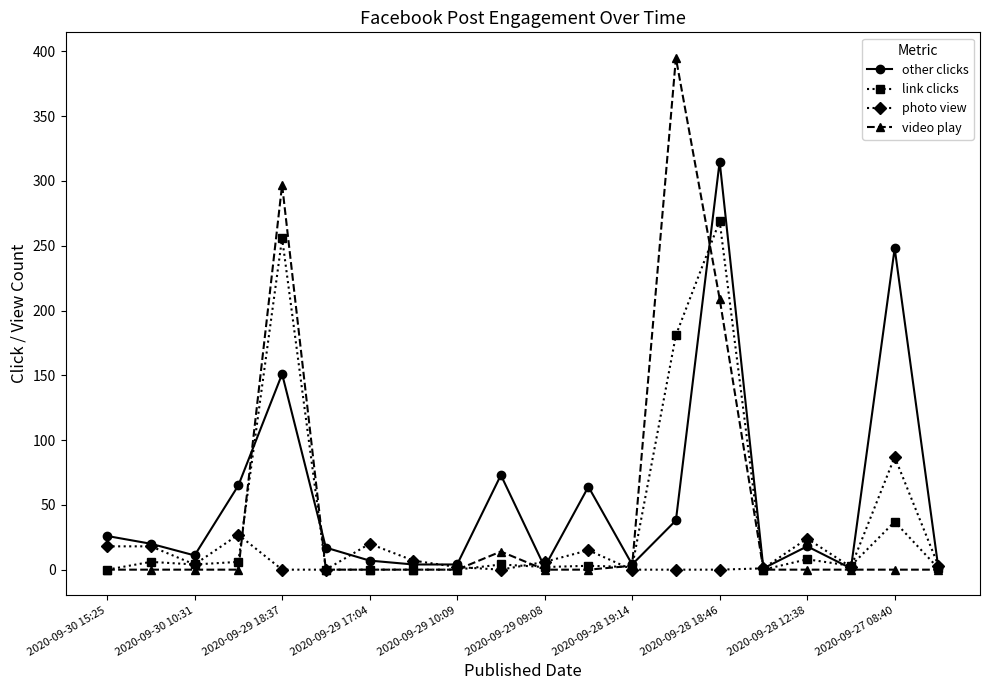

Rank the series by their maximum value, from highest to lowest.

video play, other clicks, link clicks, photo view